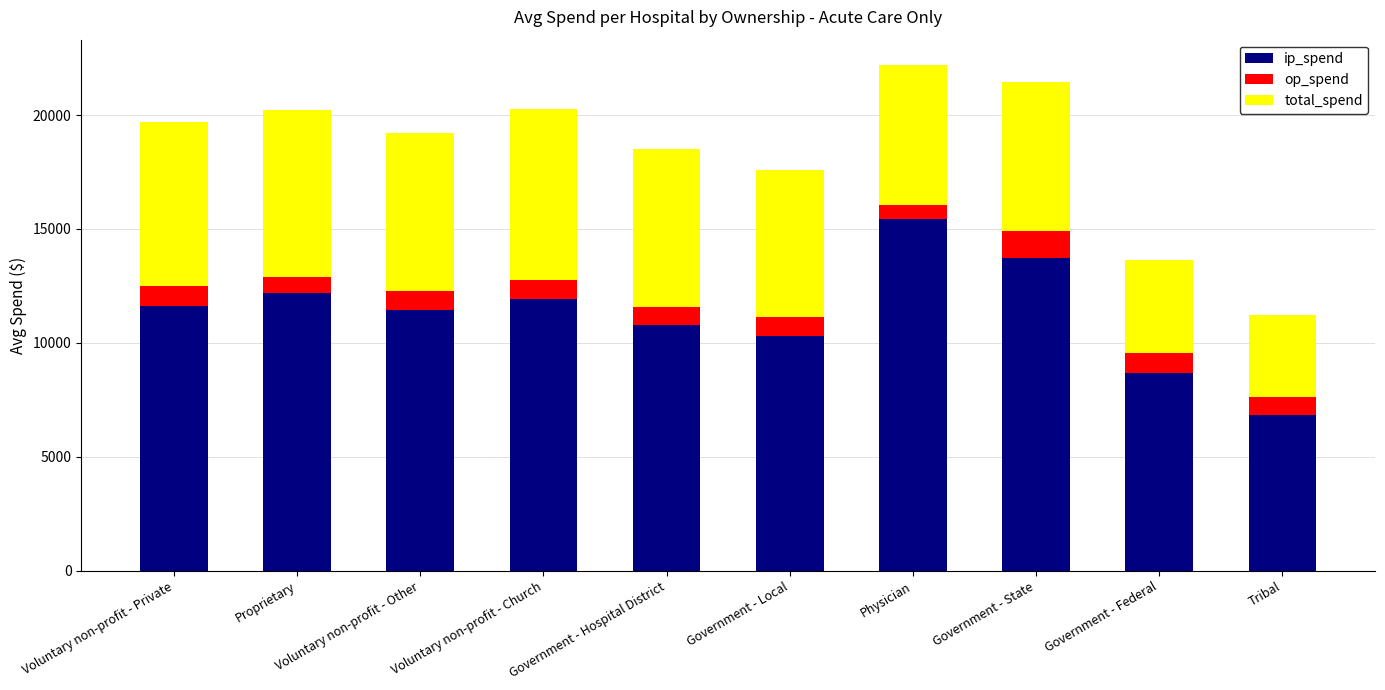

How many data points in ip_spend are less than 11611?

5